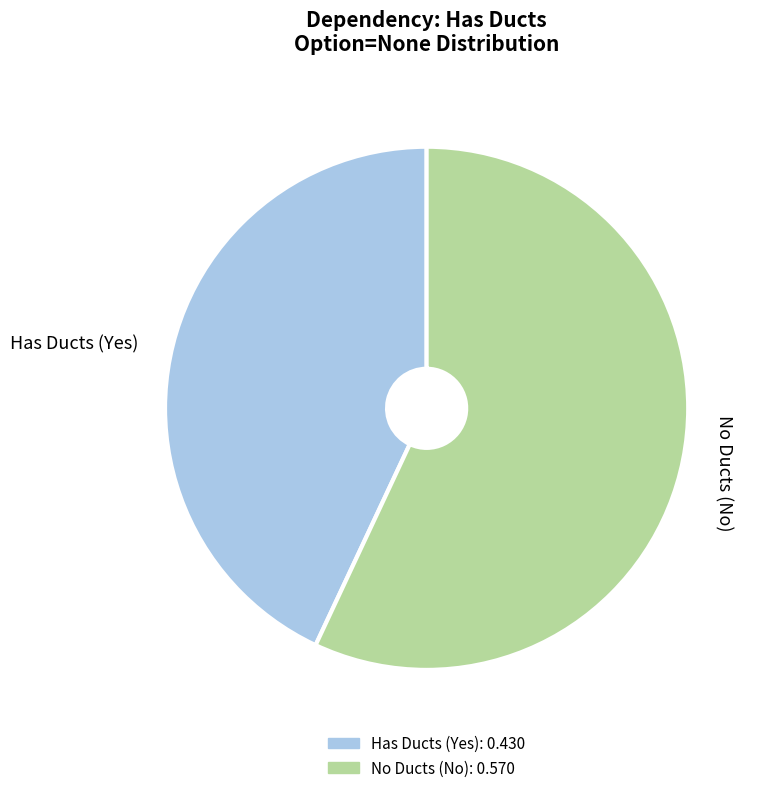

The Has Ducts (Yes) slice represents 57% of the pie. True or false?

False